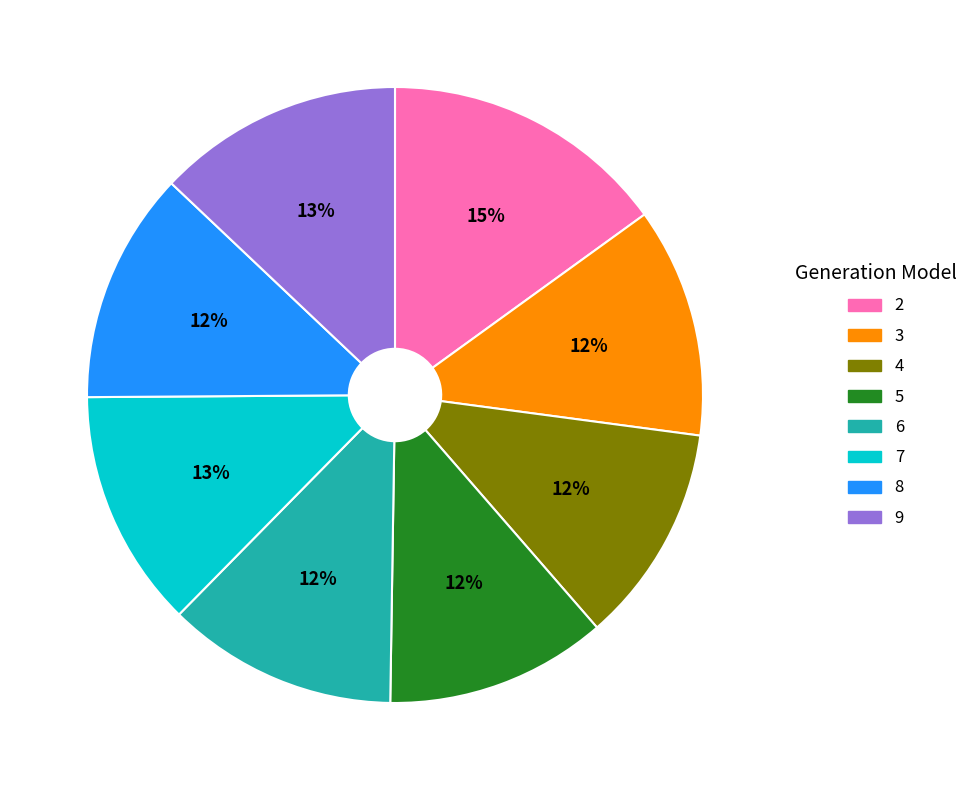

Is it true that 2 is 28% of the pie?

False